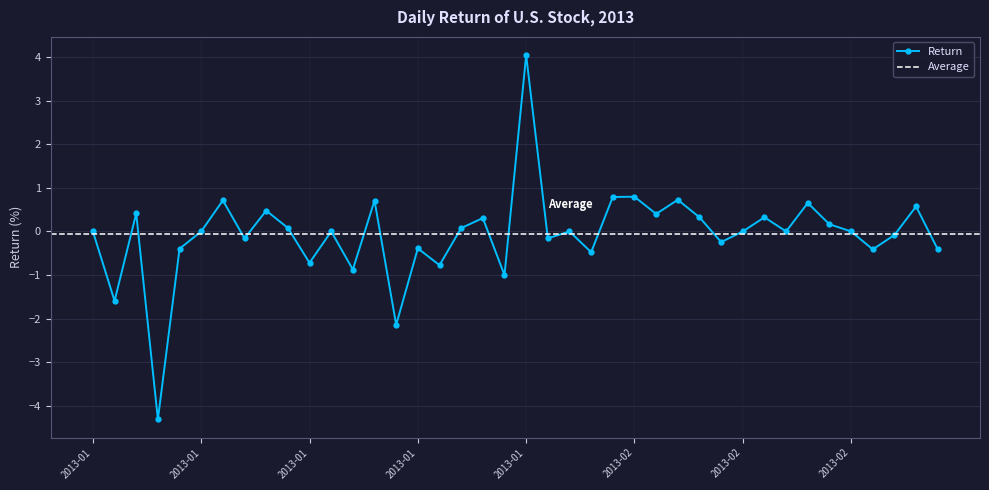

At which category does the chart reach its minimum across all series?

2013-01-04